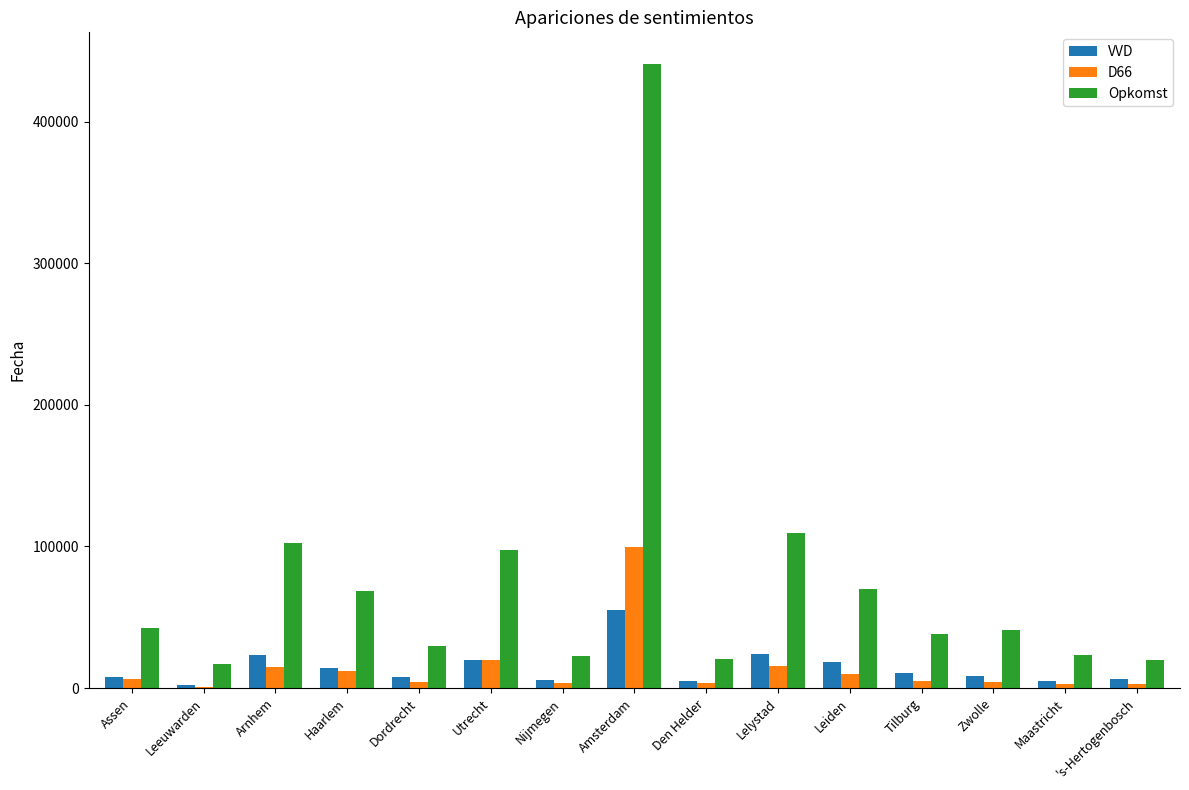

The Opkomst series shows 102081 at Arnhem. True or false?

True